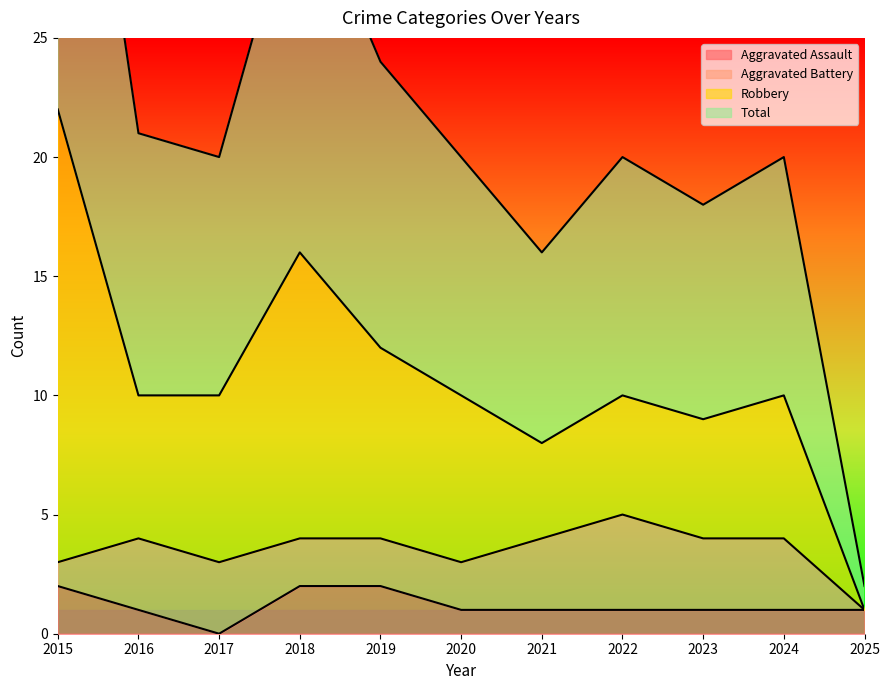

Which category has the lowest value in the Aggravated Assault series?

2017